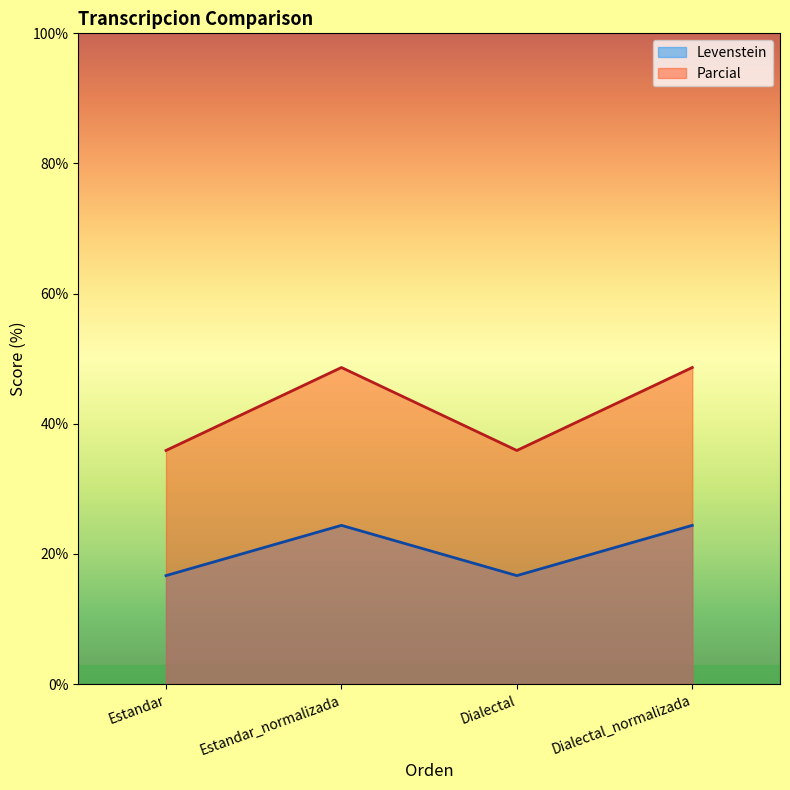

What is the label of the 4th point from the right?

Estandar